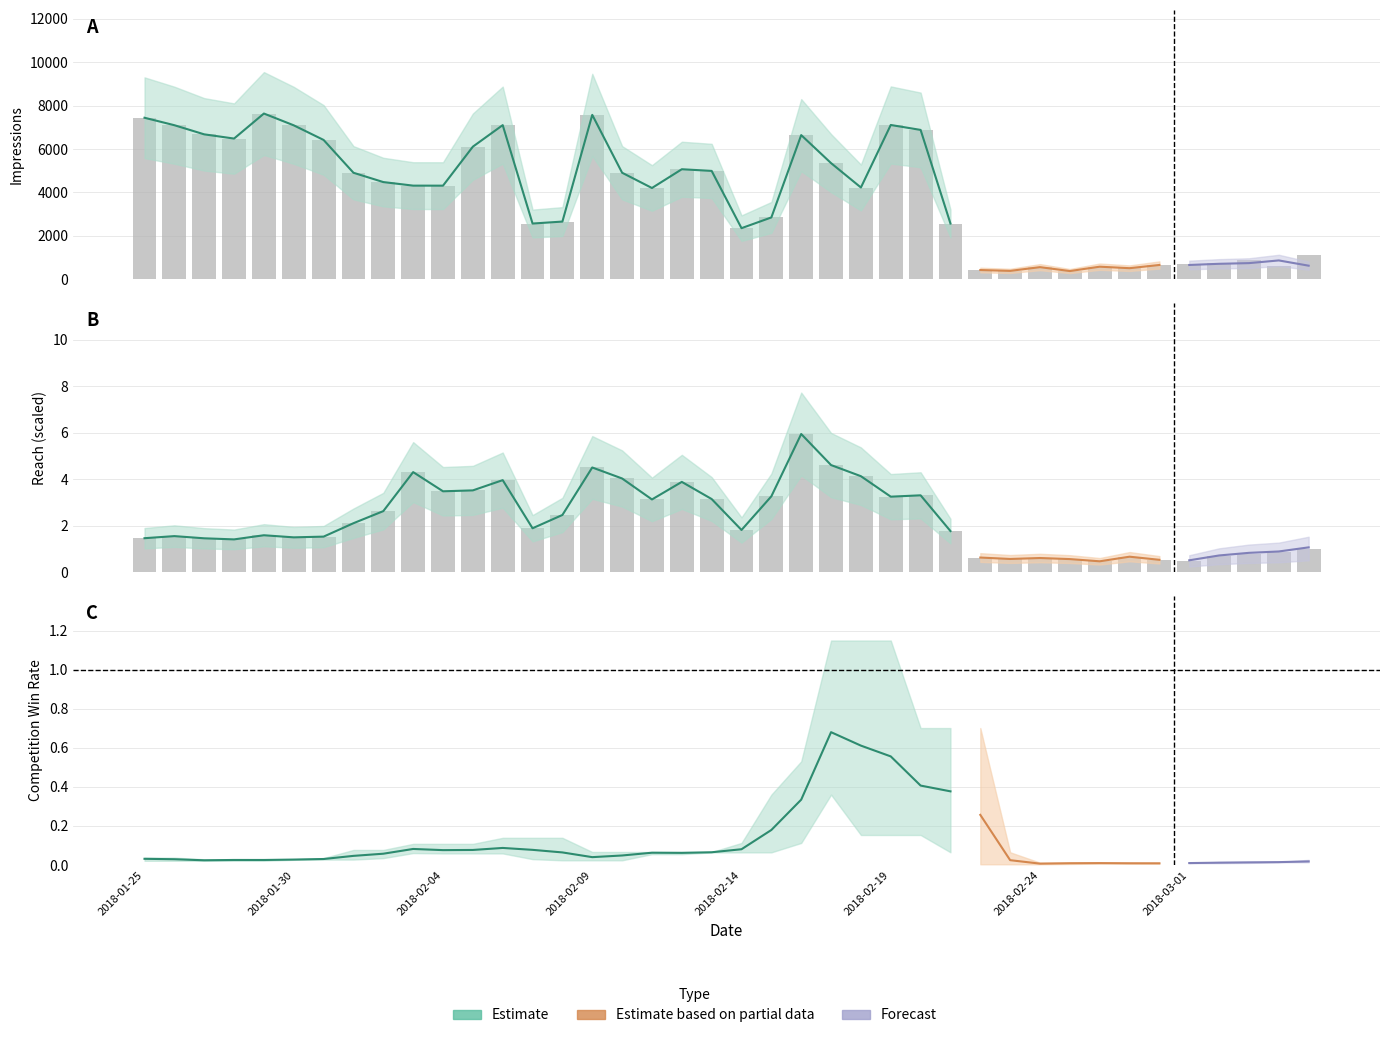

List the series in order of their peak value, highest first.

Impressions_1, Impressions_0, Reach_0, OverallCompetitionWin_0, OverallCompetitionWin_1, OverallCompetitionWin_2